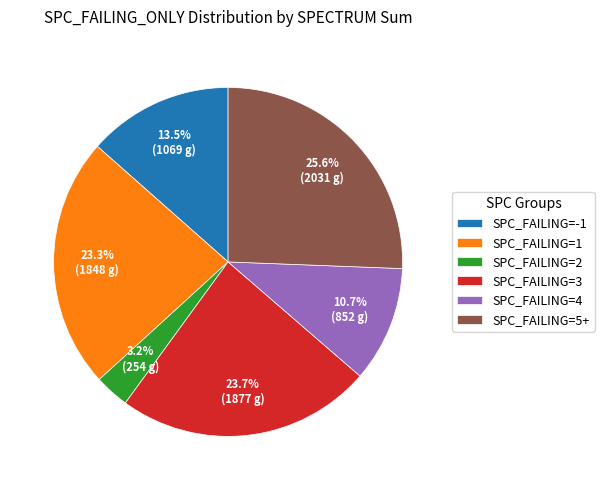

What is the total percentage of SPC_FAILING=5+ and SPC_FAILING=3?

49.3%